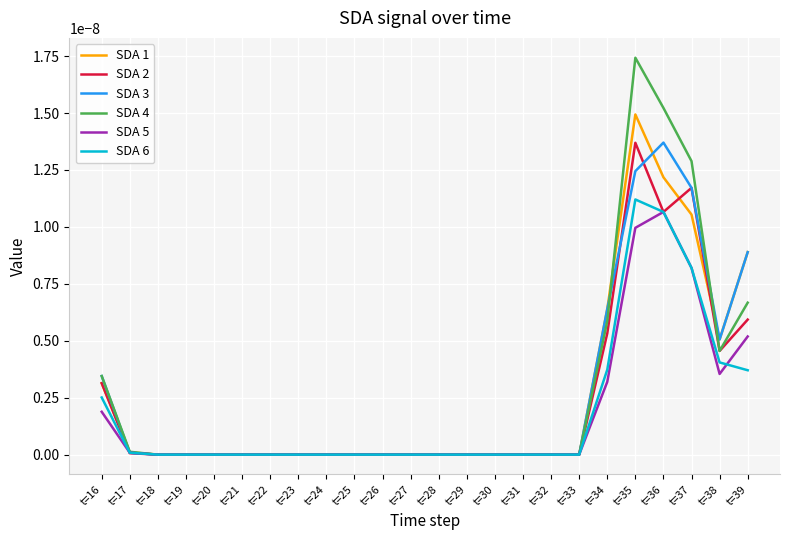

At which category does the chart reach its peak across all series?

t=35